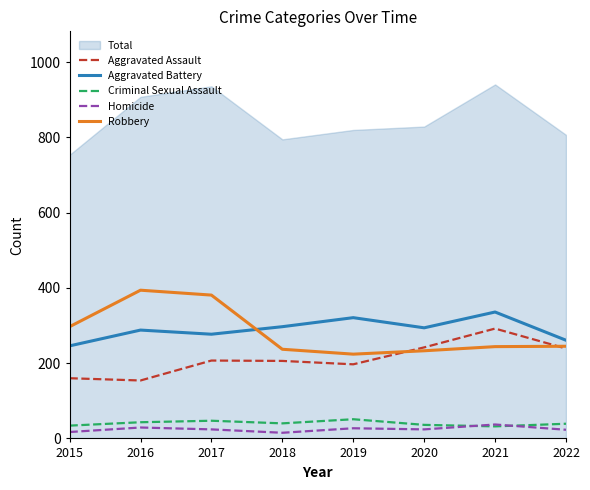

True or false: Aggravated Battery and Homicide cross at least once.

False